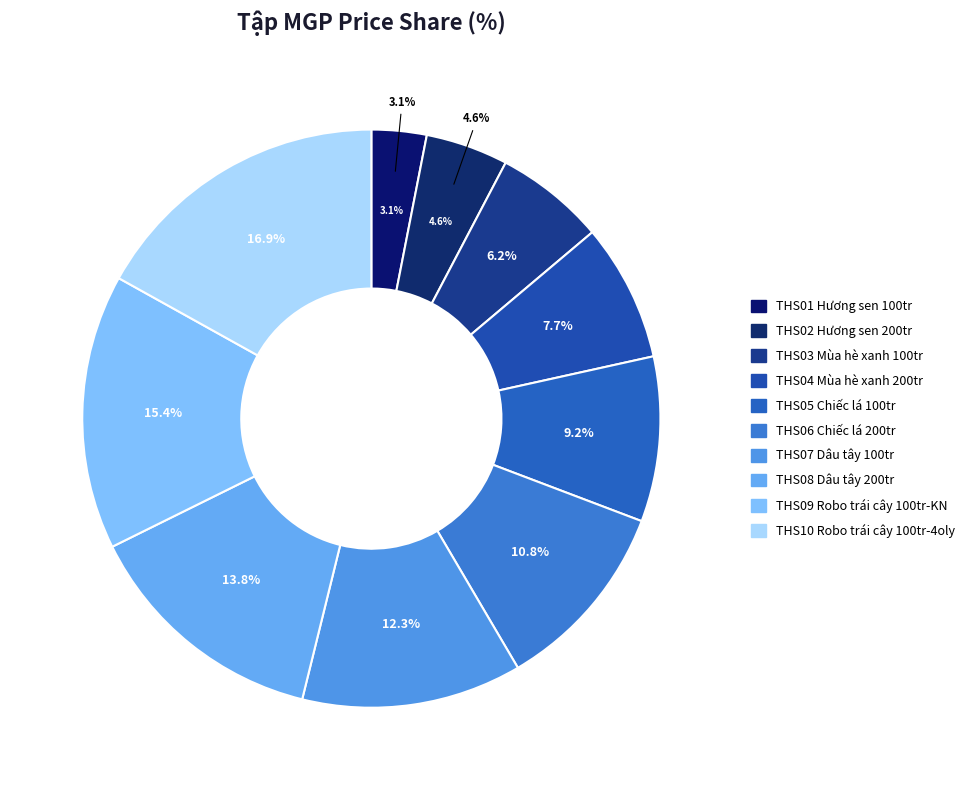

What percentage do THS07 Dâu tây 100tr and THS02 Hương sen 200tr together represent?

16.9%